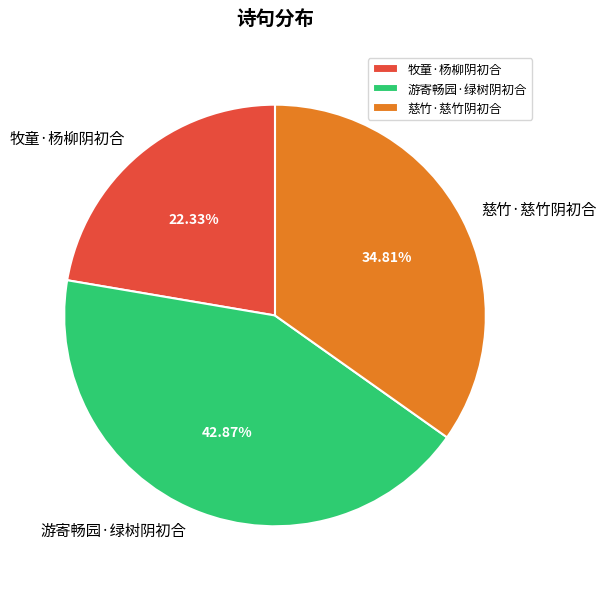

To the nearest percent, what is the difference between the largest and smallest slice percentages?

21%